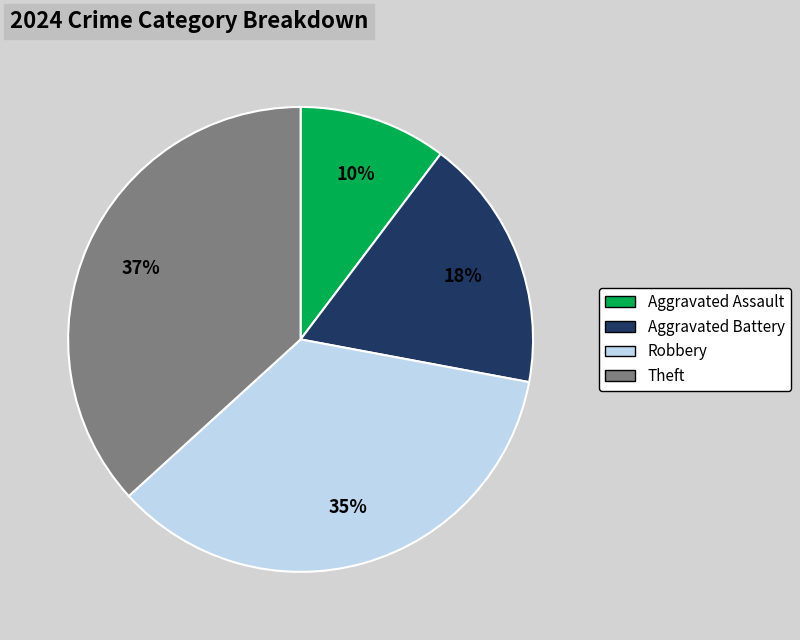

How many slices are in this pie chart?

4